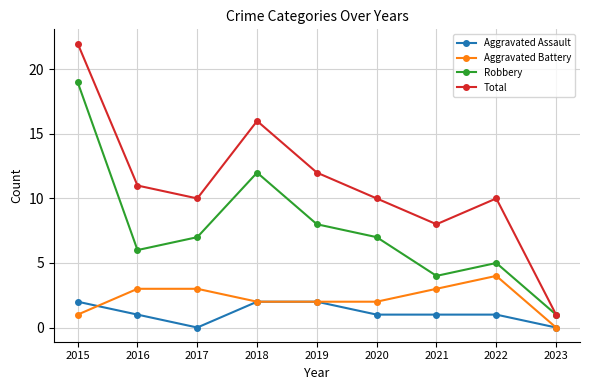

Which series changed the most between 2017 and 2023?

Total